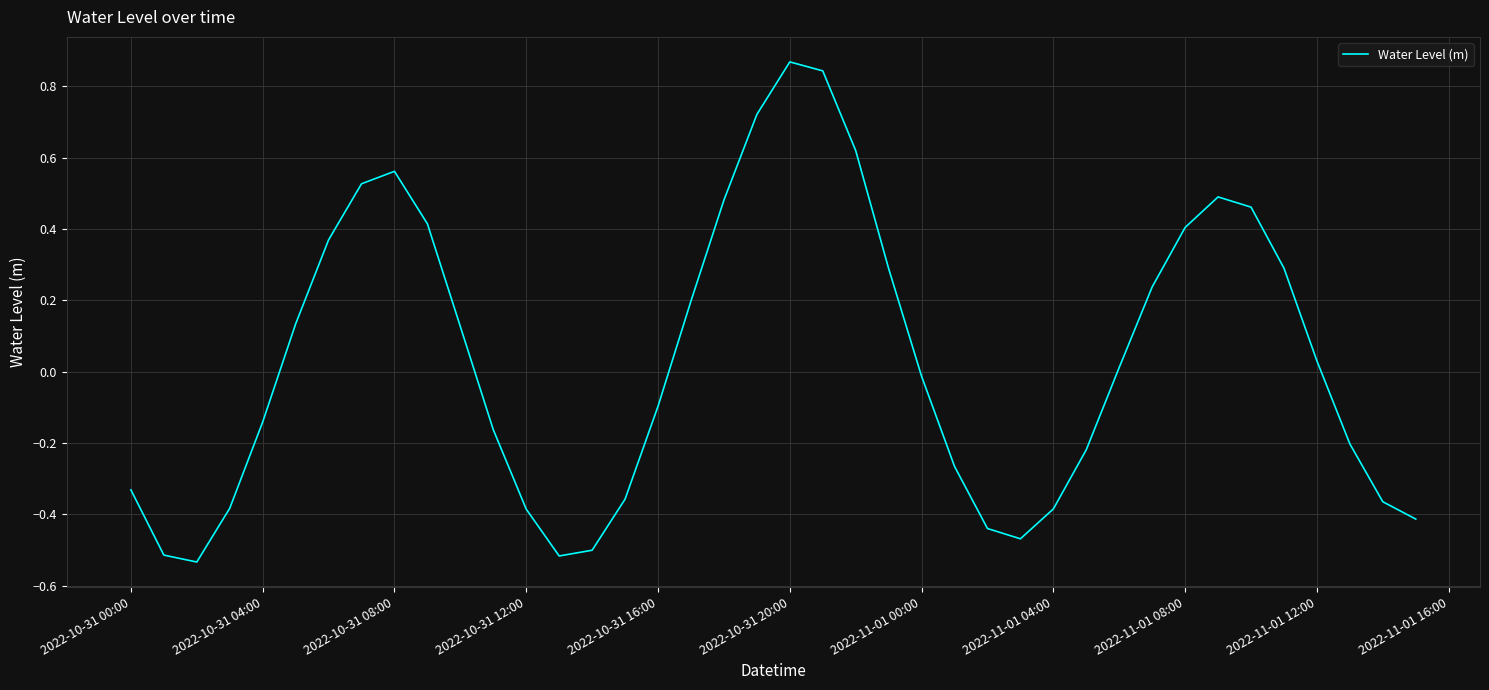

Does the chart display data point markers on the line(s)?

No